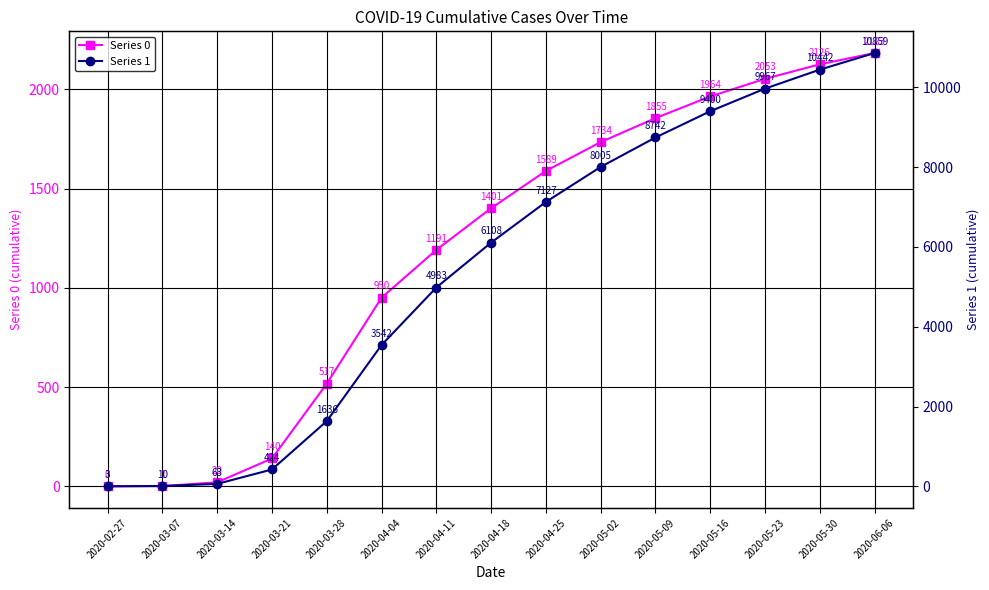

What position from the left is 2020-03-14?

3